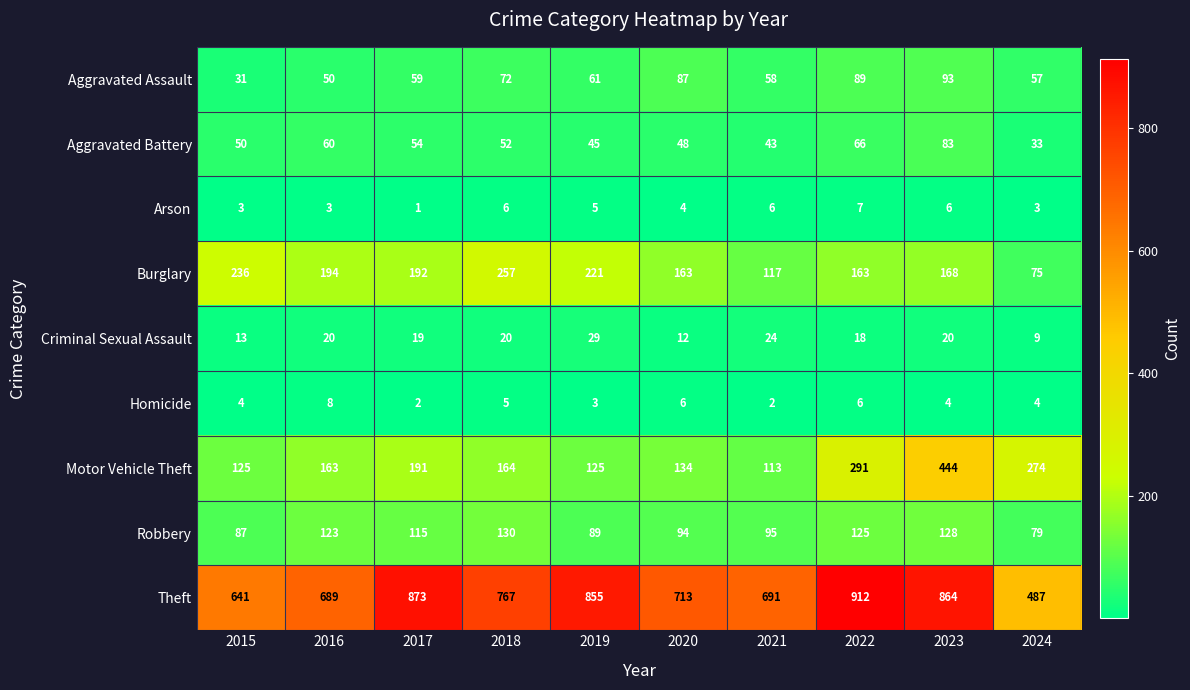

What is the difference between the maximum and minimum values in the Arson series?

6